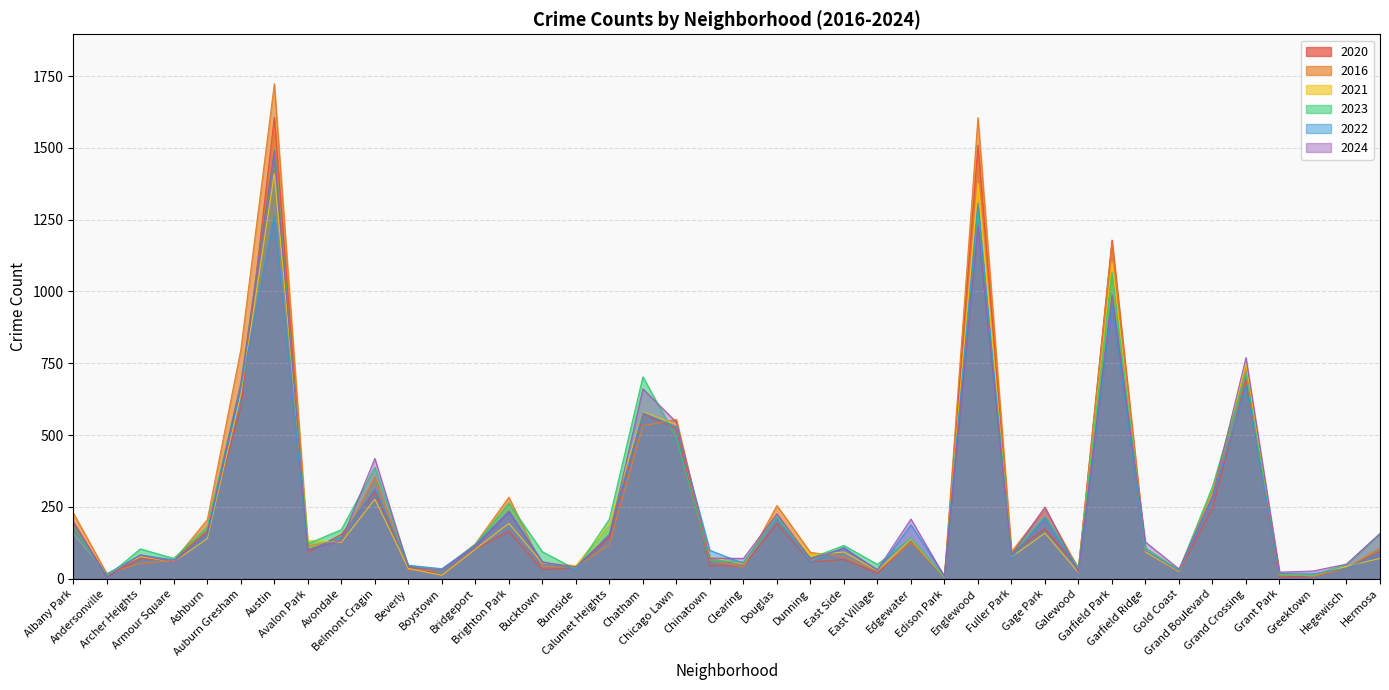

What is the difference between the maximum and minimum values in the 2023 series?

1489